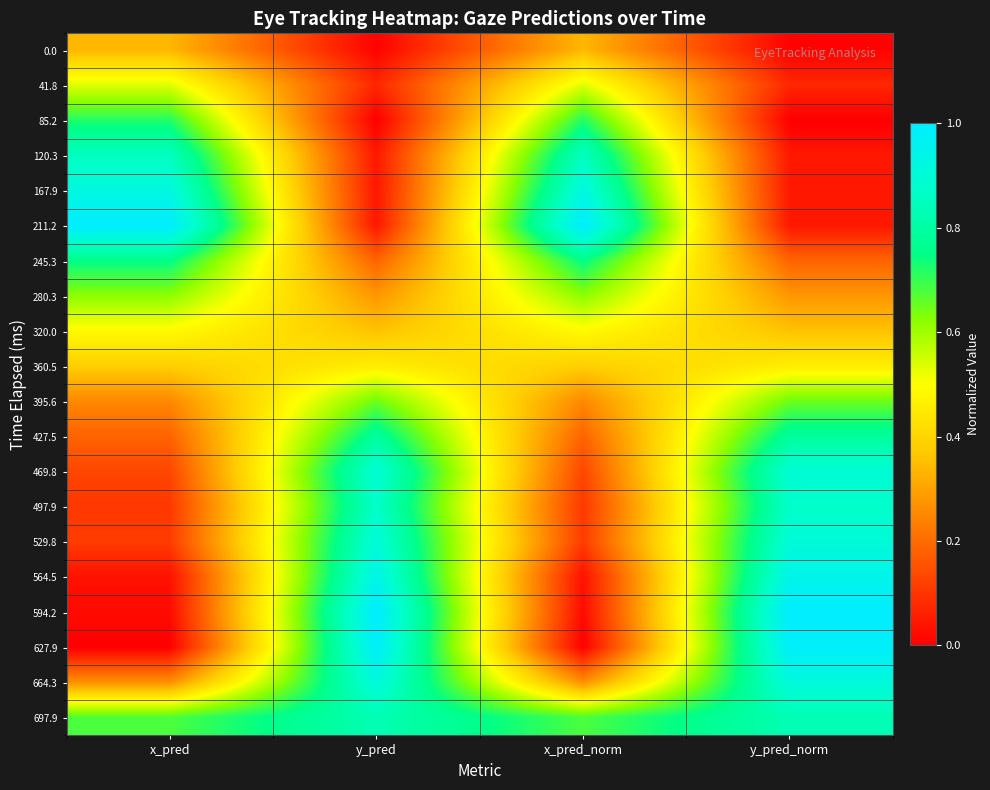

Reading right to left, list all the values displayed in this chart.

0.0: y_pred_norm=0.0	x_pred_norm=0.3	y_pred=0.0	x_pred=0.3
41.8: y_pred_norm=0.1	x_pred_norm=0.5	y_pred=0.1	x_pred=0.5
85.2: y_pred_norm=0.0	x_pred_norm=0.7	y_pred=0.0	x_pred=0.7
120.3: y_pred_norm=0.0	x_pred_norm=0.9	y_pred=0.0	x_pred=0.9
167.9: y_pred_norm=0.0	x_pred_norm=0.9	y_pred=0.0	x_pred=0.9
211.2: y_pred_norm=0.0	x_pred_norm=1.0	y_pred=0.0	x_pred=1.0
245.3: y_pred_norm=0.2	x_pred_norm=0.8	y_pred=0.2	x_pred=0.8
280.3: y_pred_norm=0.3	x_pred_norm=0.6	y_pred=0.3	x_pred=0.6
320.0: y_pred_norm=0.4	x_pred_norm=0.5	y_pred=0.4	x_pred=0.5
360.5: y_pred_norm=0.5	x_pred_norm=0.4	y_pred=0.5	x_pred=0.4
395.6: y_pred_norm=0.6	x_pred_norm=0.3	y_pred=0.6	x_pred=0.3
427.5: y_pred_norm=0.8	x_pred_norm=0.2	y_pred=0.8	x_pred=0.2
469.8: y_pred_norm=0.9	x_pred_norm=0.1	y_pred=0.9	x_pred=0.1
497.9: y_pred_norm=0.9	x_pred_norm=0.1	y_pred=0.9	x_pred=0.1
529.8: y_pred_norm=0.9	x_pred_norm=0.1	y_pred=0.9	x_pred=0.1
564.5: y_pred_norm=0.9	x_pred_norm=0.0	y_pred=0.9	x_pred=0.0
594.2: y_pred_norm=1.0	x_pred_norm=0.0	y_pred=1.0	x_pred=0.0
627.9: y_pred_norm=1.0	x_pred_norm=0.0	y_pred=1.0	x_pred=0.0
664.3: y_pred_norm=0.9	x_pred_norm=0.3	y_pred=0.9	x_pred=0.3
697.9: y_pred_norm=0.8	x_pred_norm=0.7	y_pred=0.8	x_pred=0.7